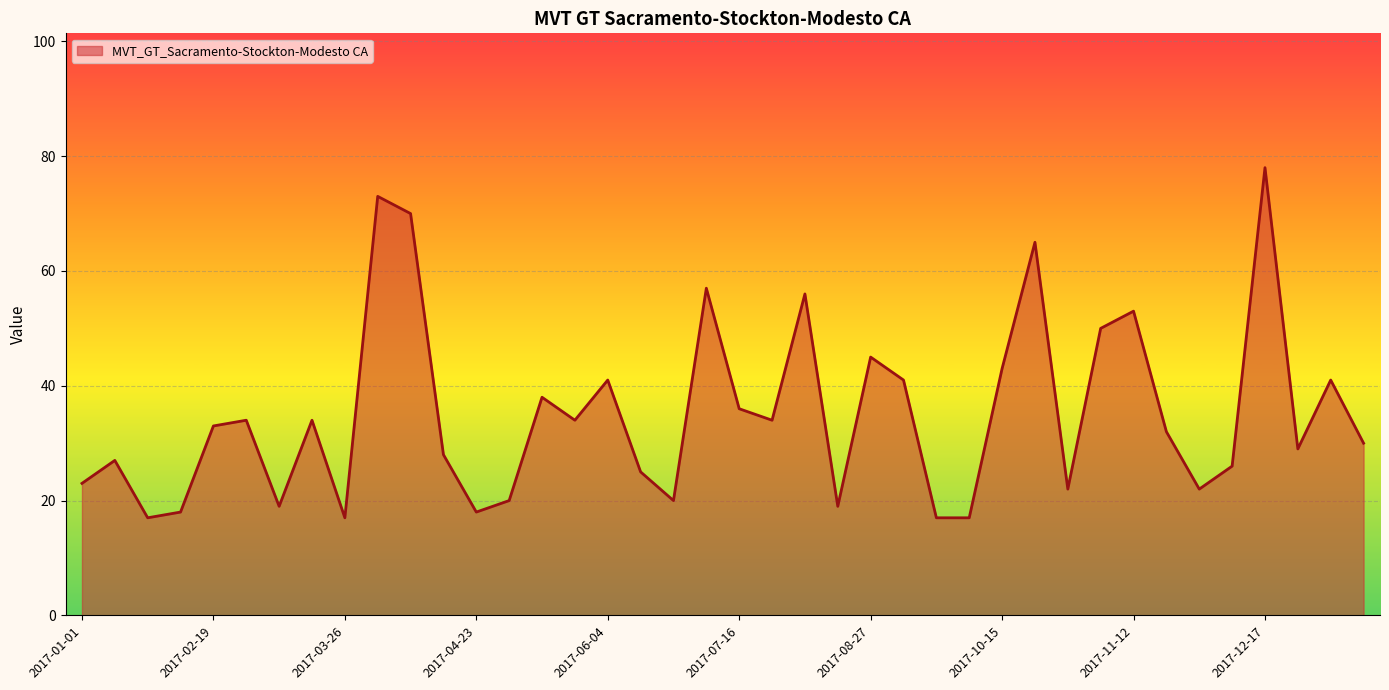

What is the difference between the maximum and second lowest values?

61